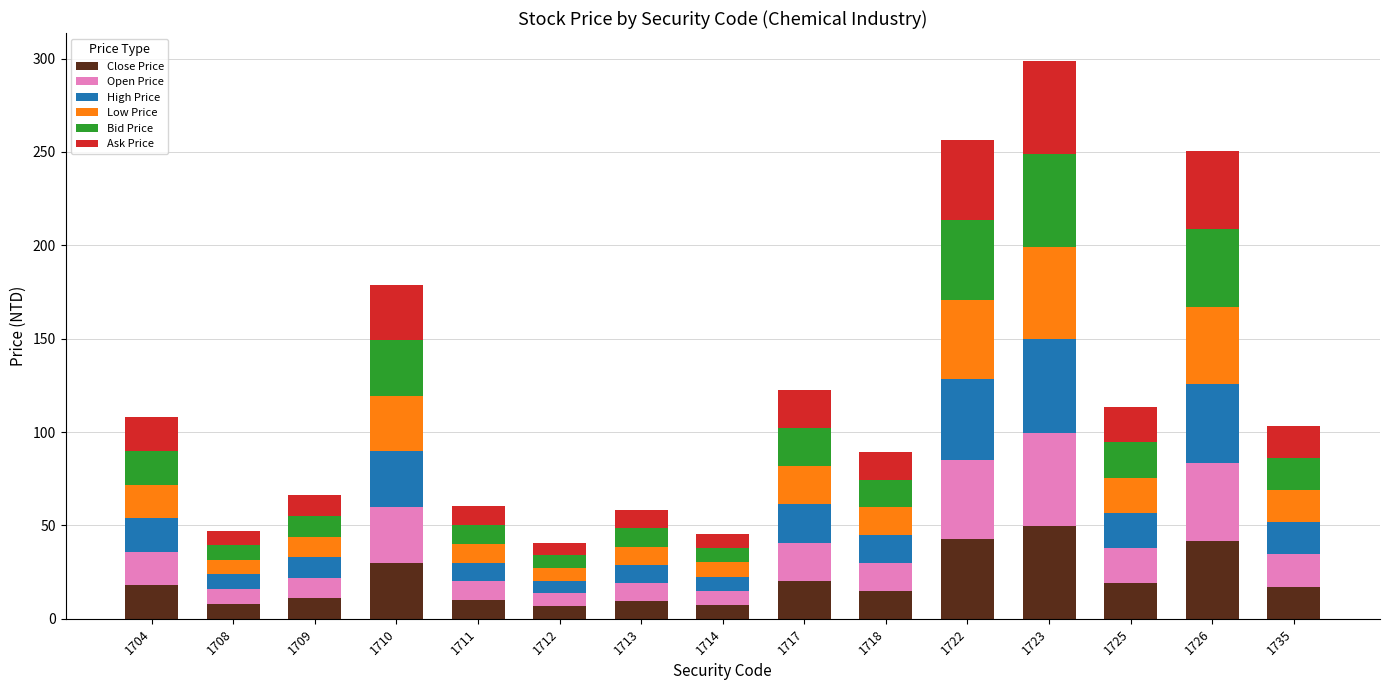

What are all the series names shown in the legend?

Close Price, Open Price, High Price, Low Price, Bid Price, Ask Price